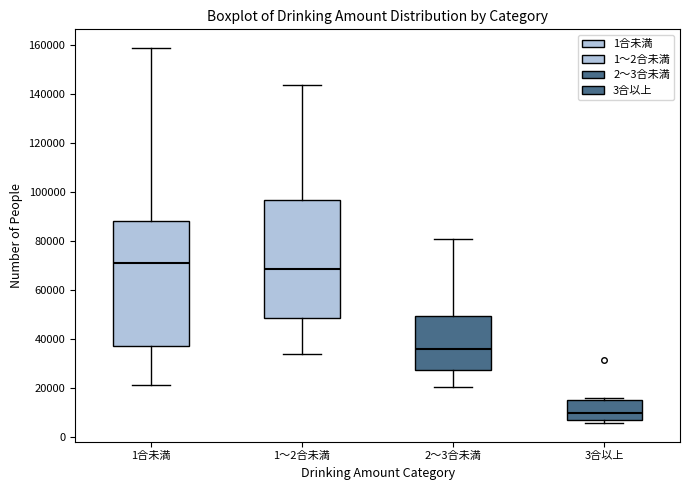

Which box's median line is the lowest?

3合以上